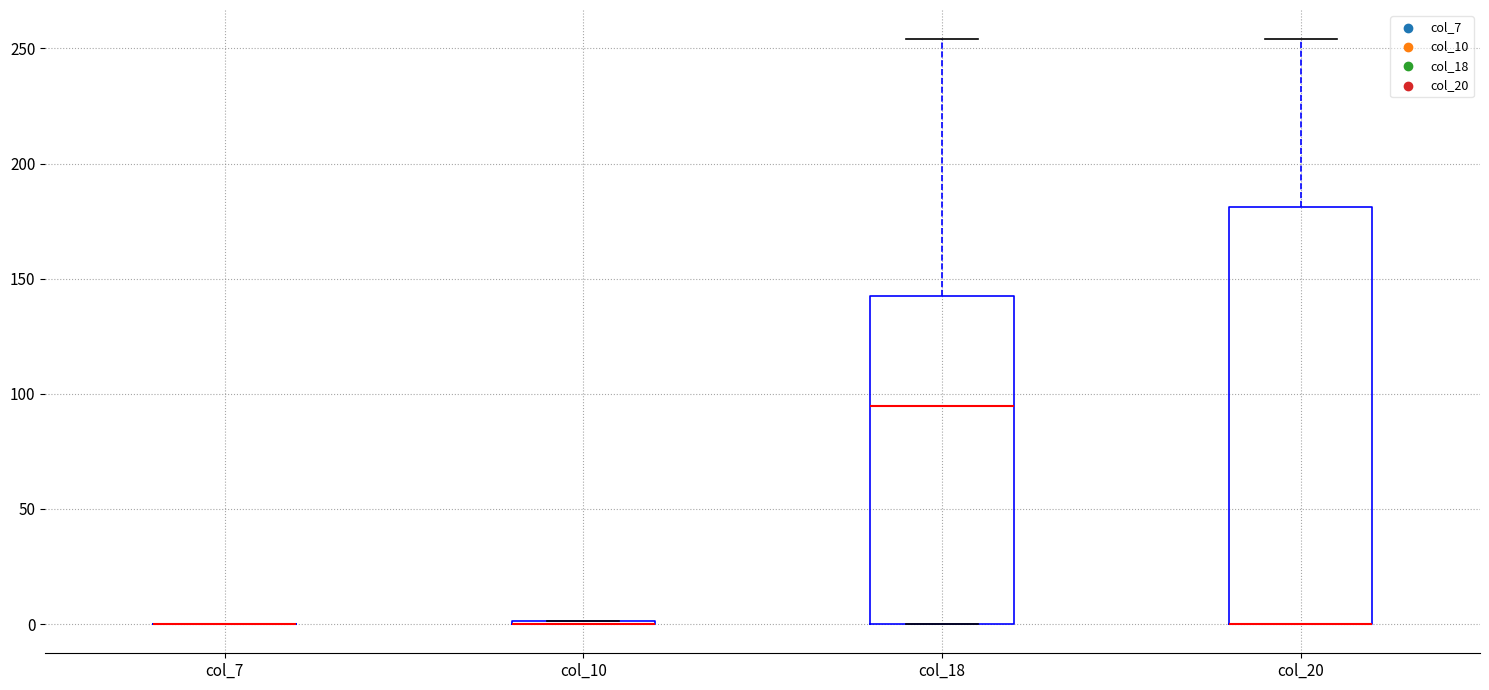

Where is the upper edge of the box for col_18 on the y-axis? The values are not printed on the chart, so give them approximately, as read against the axis.

145